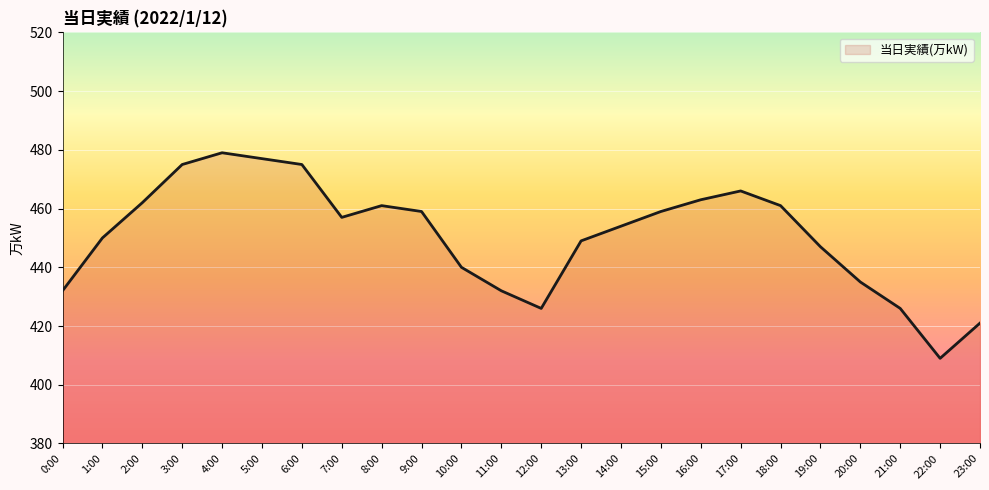

Where is the first local minimum?

7:00